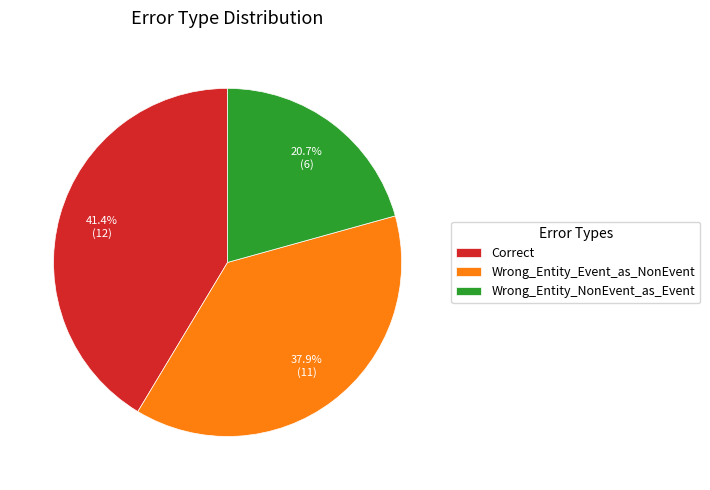

What is the ratio of the value at Correct to the value at Wrong_Entity_Event_as_NonEvent?

1.1